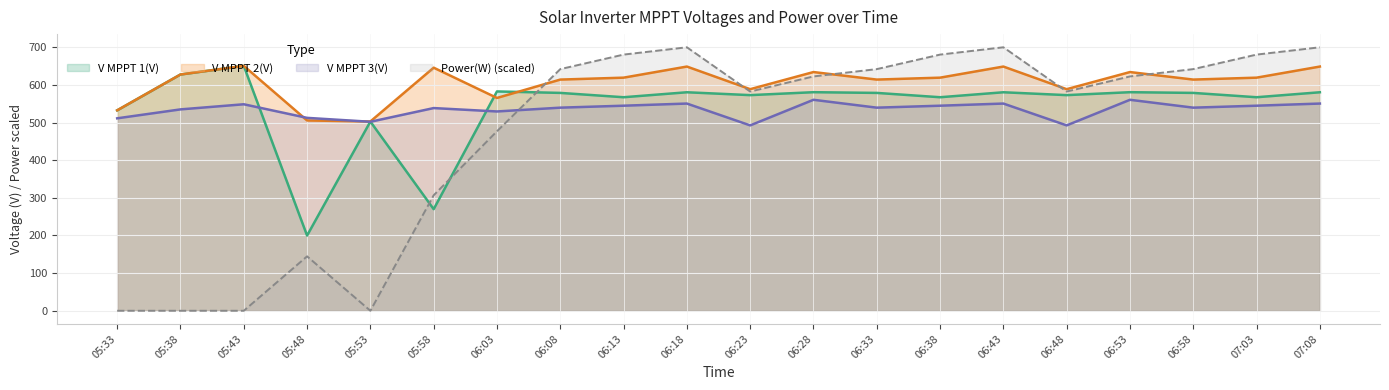

Where is the first local maximum for V MPPT 1(V)?

05:43